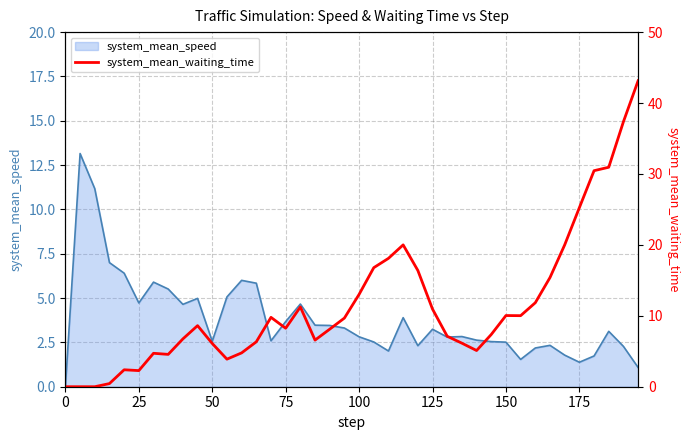

The value of system_mean_speed at 150 is 3.6. True or false?

False